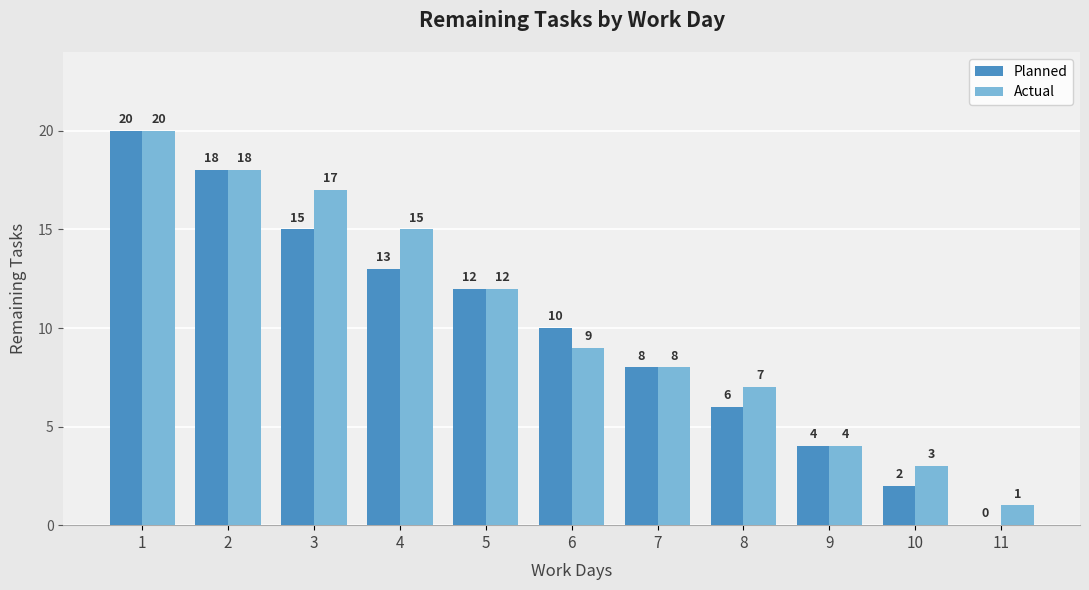

The Planned series shows 21 at 5. True or false?

False